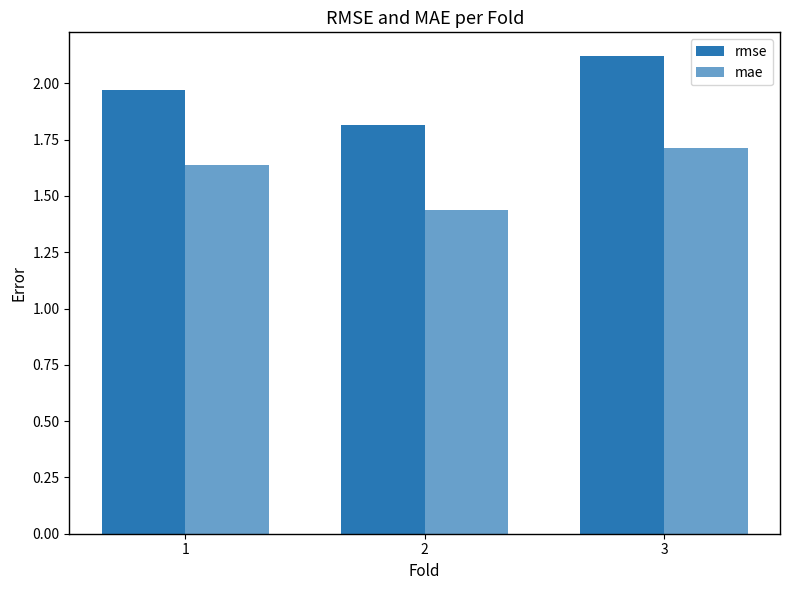

Between 1 and 3, which series saw the biggest shift?

rmse